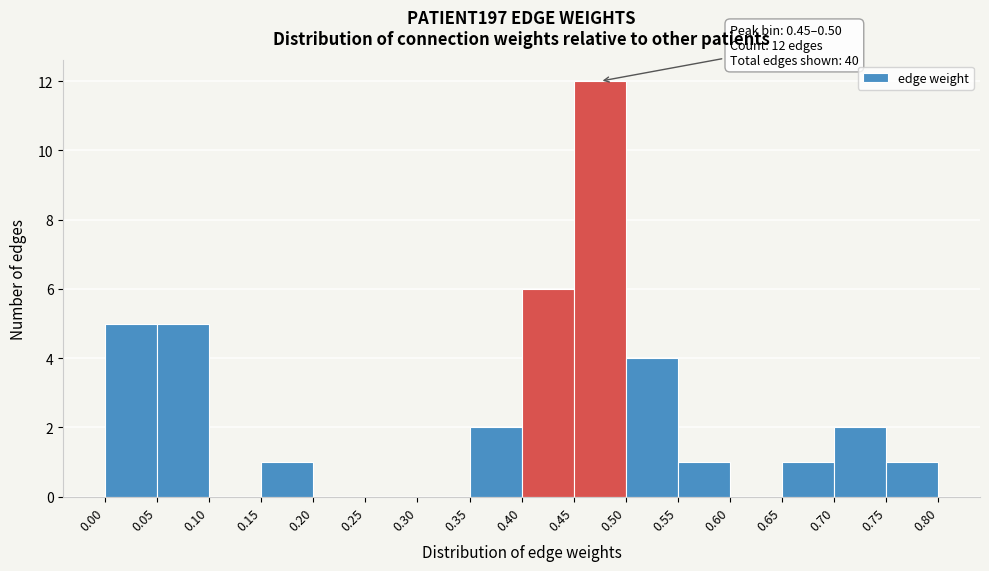

Over which range of the x-axis is the bar tallest?

0.45 to 0.50